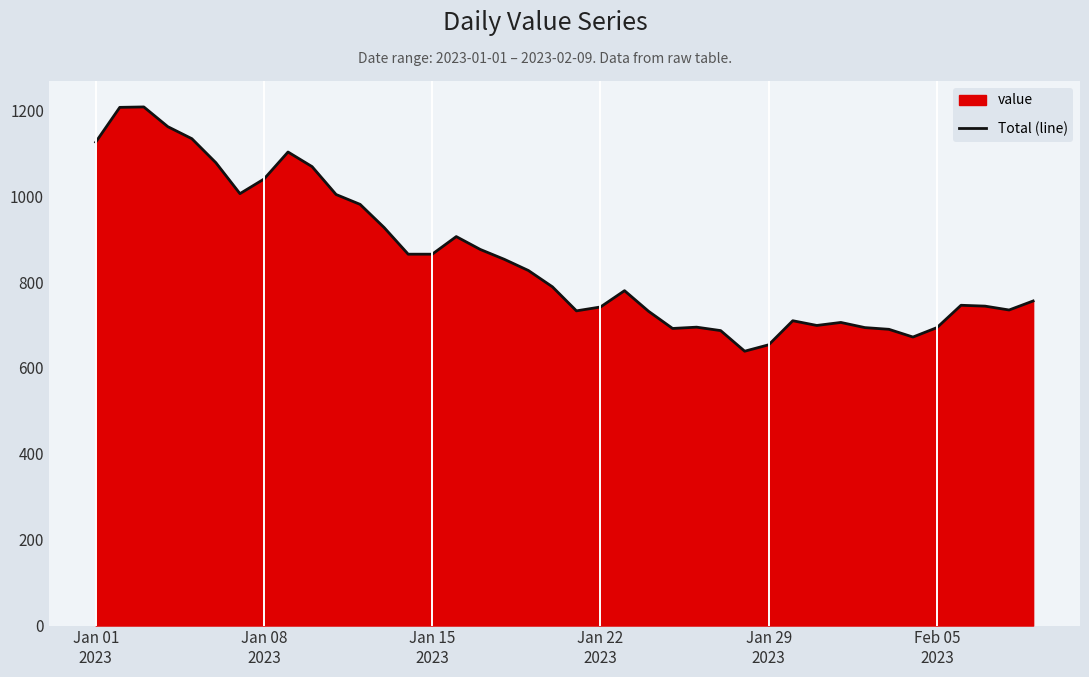

What is the difference between the maximum and minimum values?

569